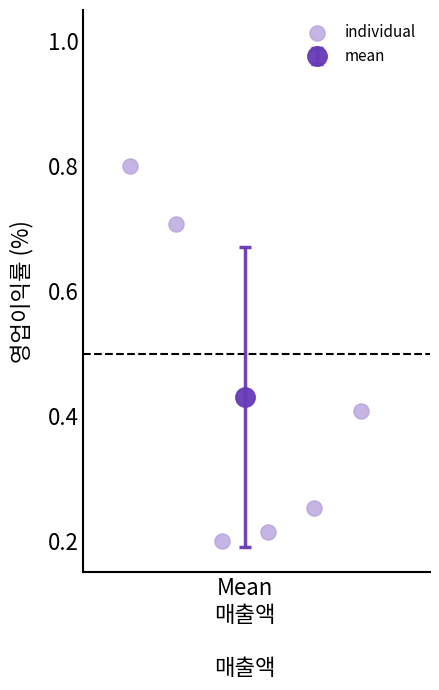

What is the range of X values (max minus min)?

5.0